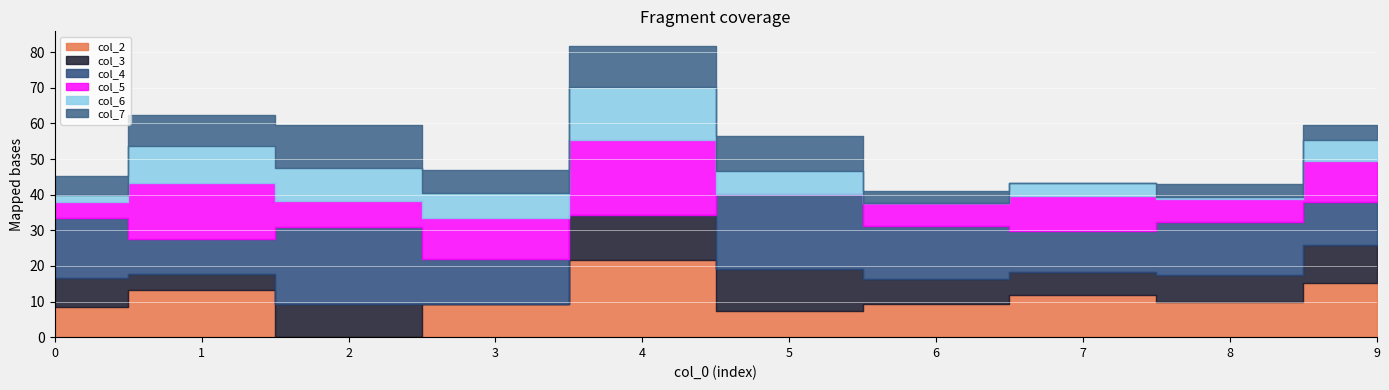

Where do col_4 and col_7 first cross each other?

3 and 4